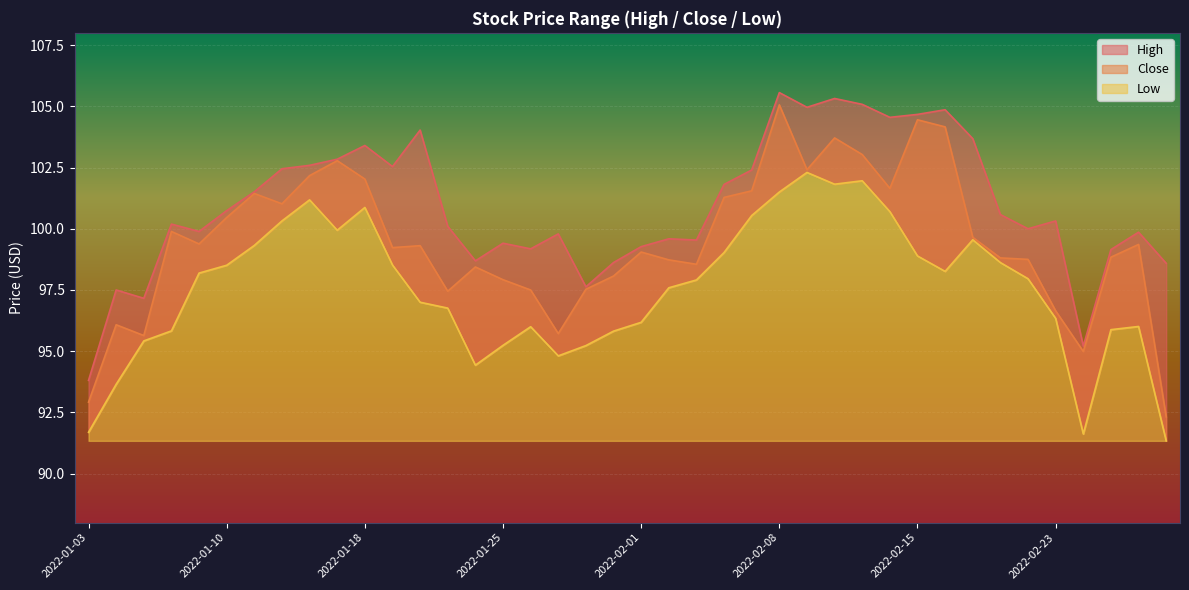

What is the value of the Close point at the 9th from the left?

102.2